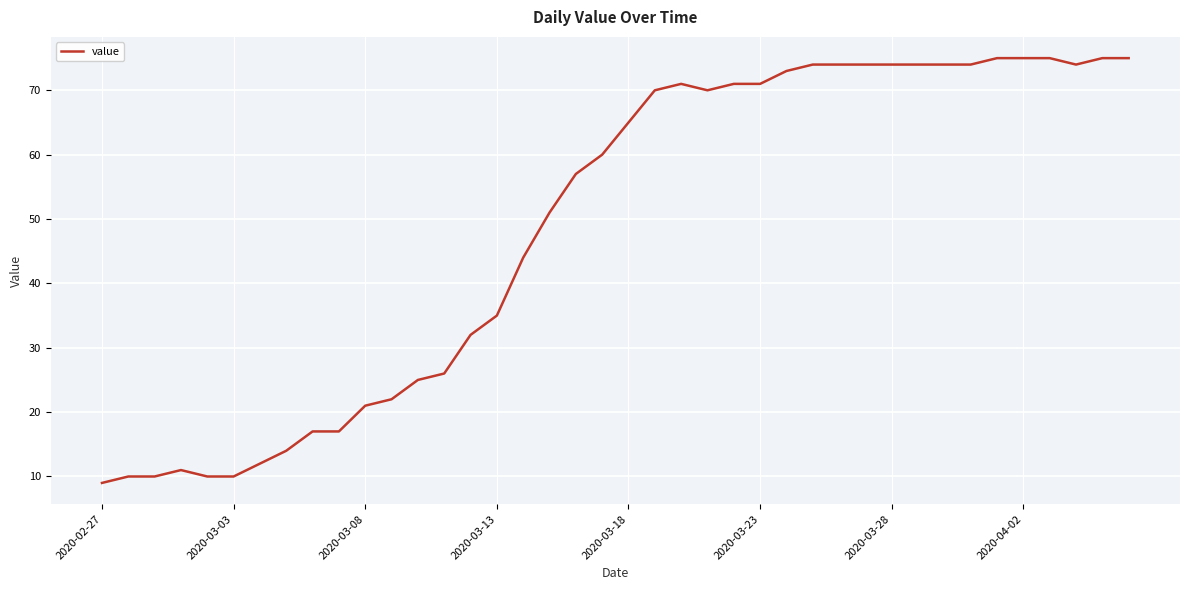

What is the difference between the maximum and minimum values?

66